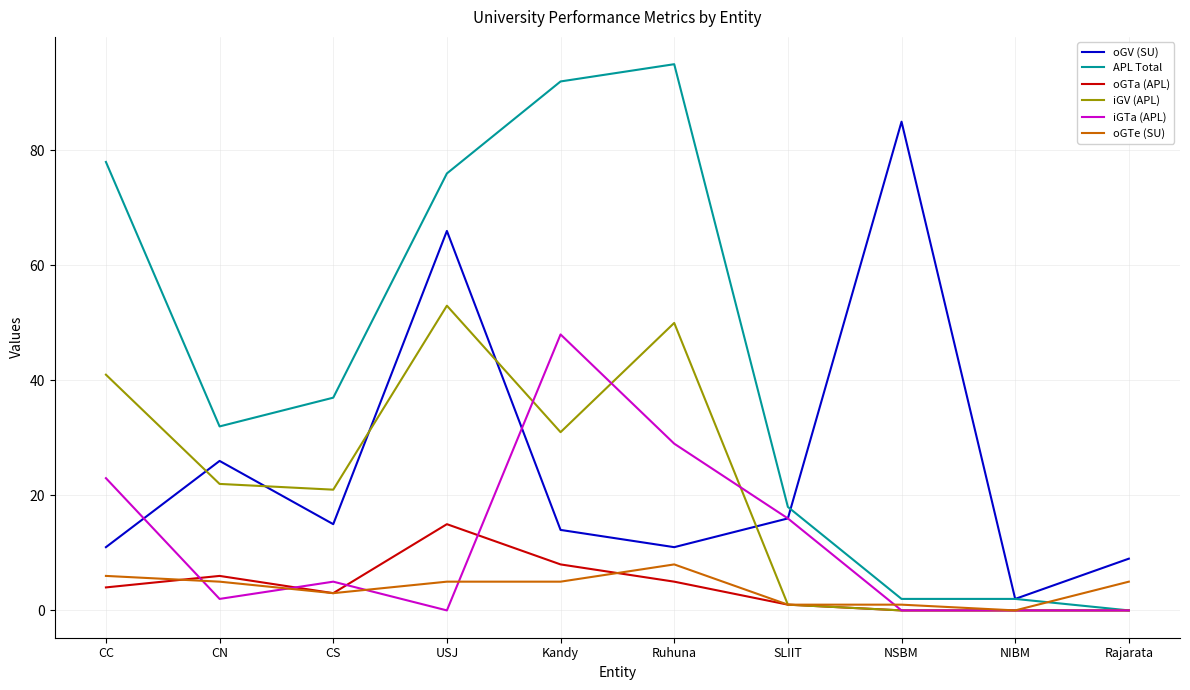

How many lines are shown in the chart?

6